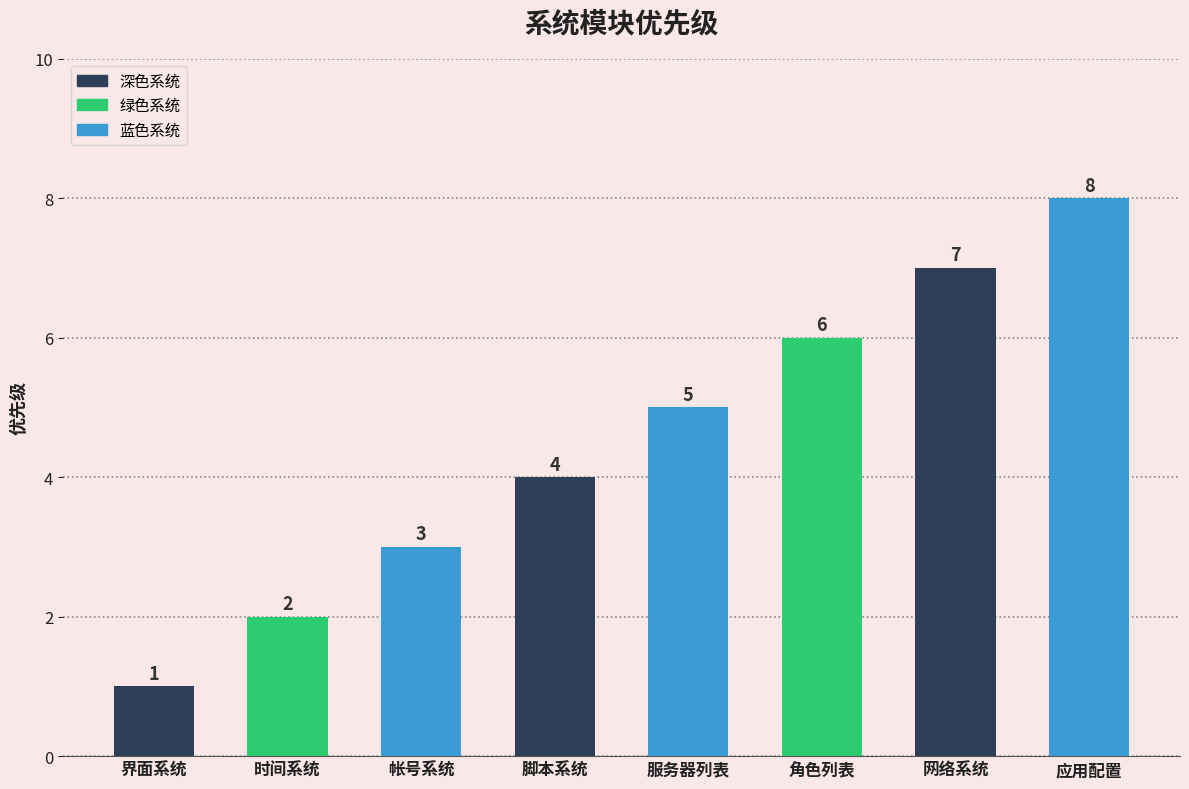

Reading right to left, list all the values displayed in this chart.

8	7	6	5	4	3	2	1